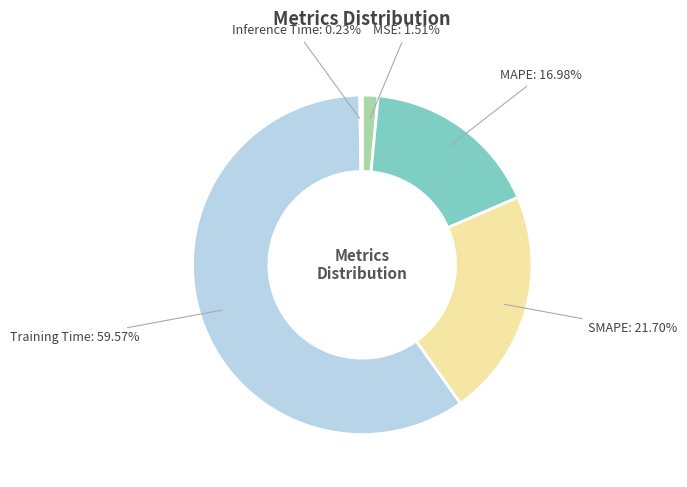

True or false: Training Time accounts for 49% of the total.

False